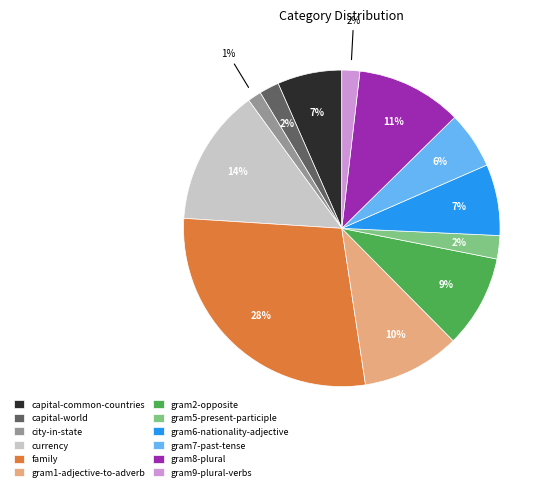

Count the number of slices in the pie.

12